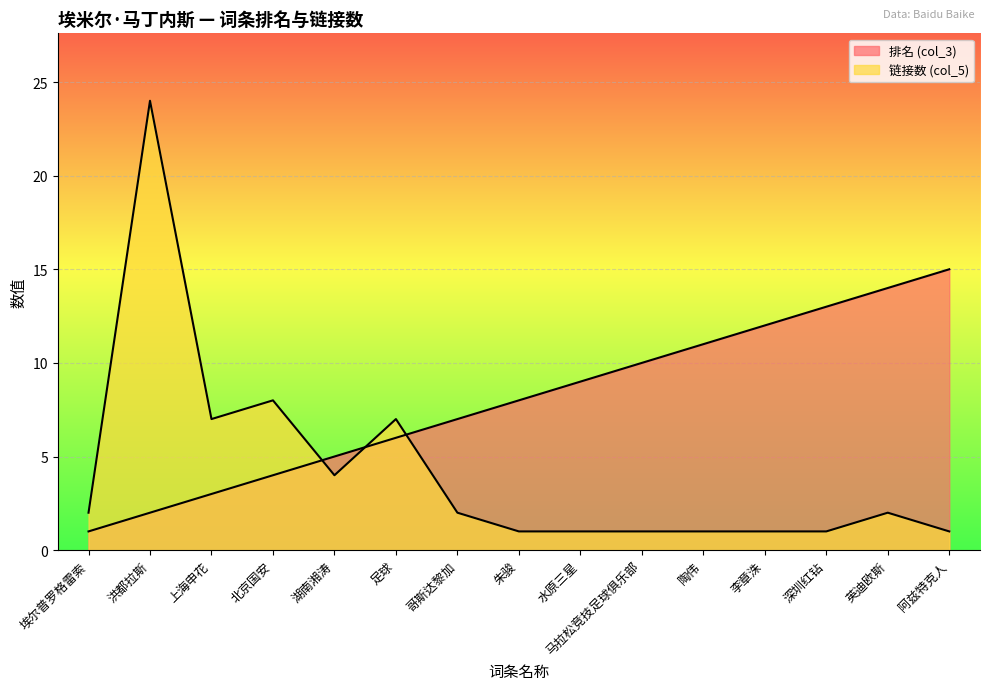

After their last crossing, which series has the higher values: 链接数 (col_5) or 排名 (col_3)?

排名 (col_3)